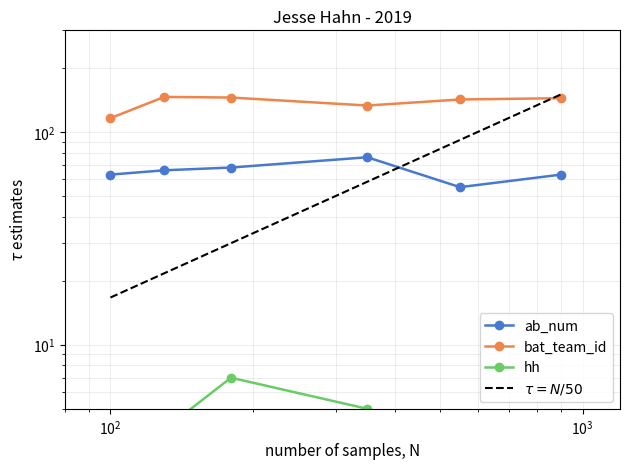

What is the lowest value of the ab_num series?

55.0